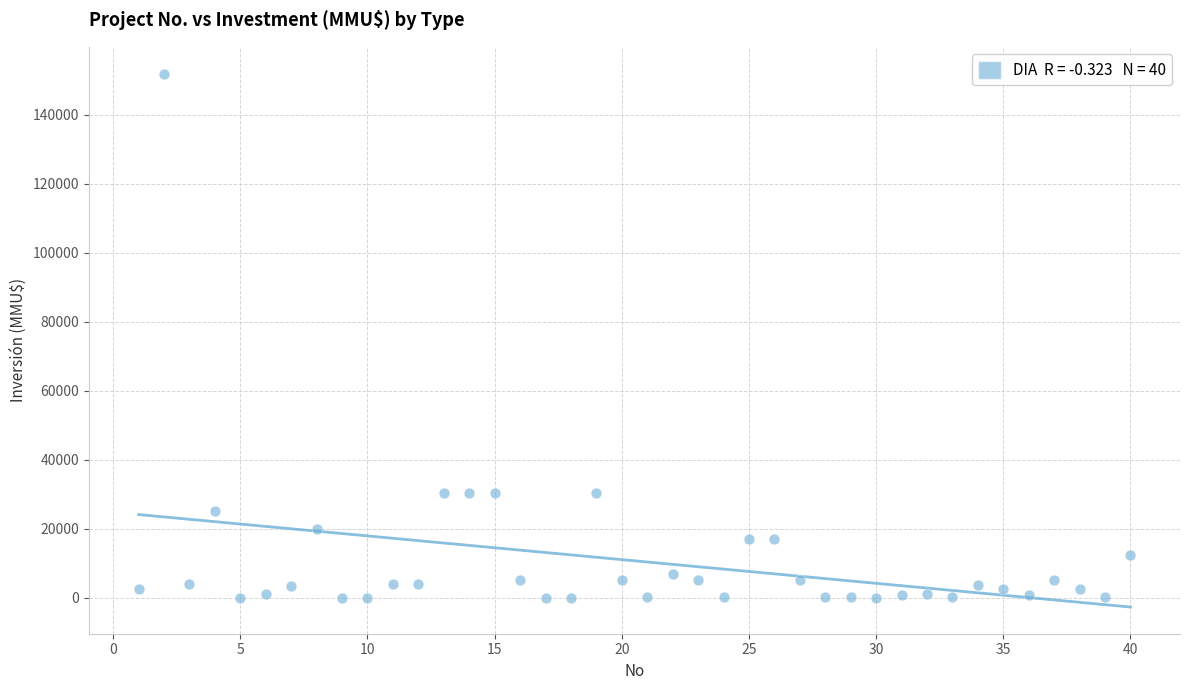

What is the range of X values (max minus min)?

39